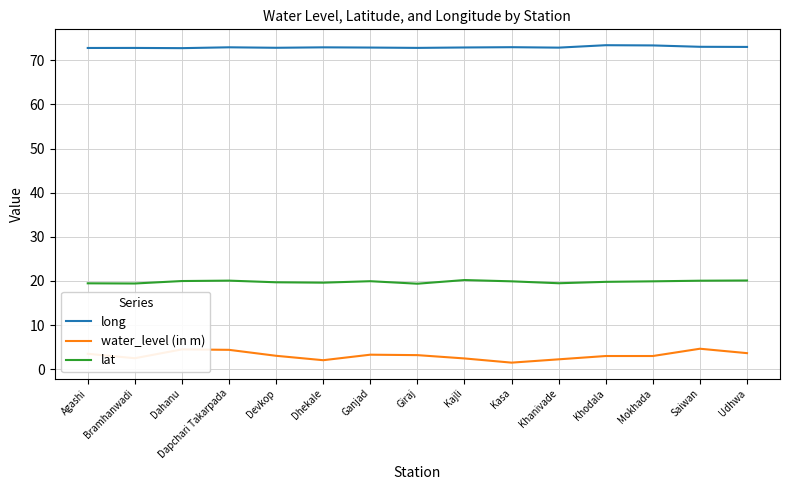

Is the value of lat at Khanivade greater than the value of long at Dapchari Takarpada?

No